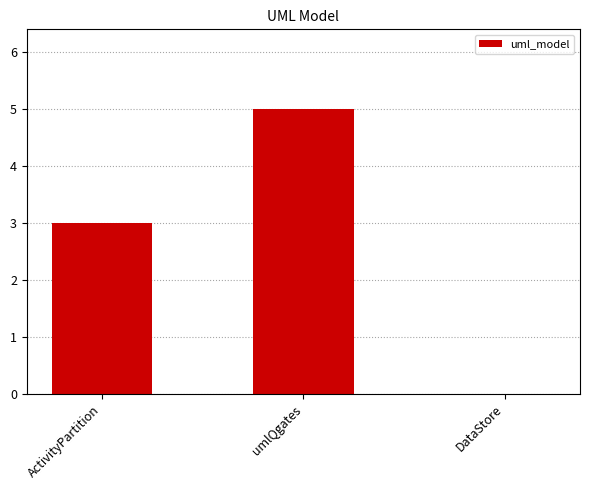

What is the average value?

3